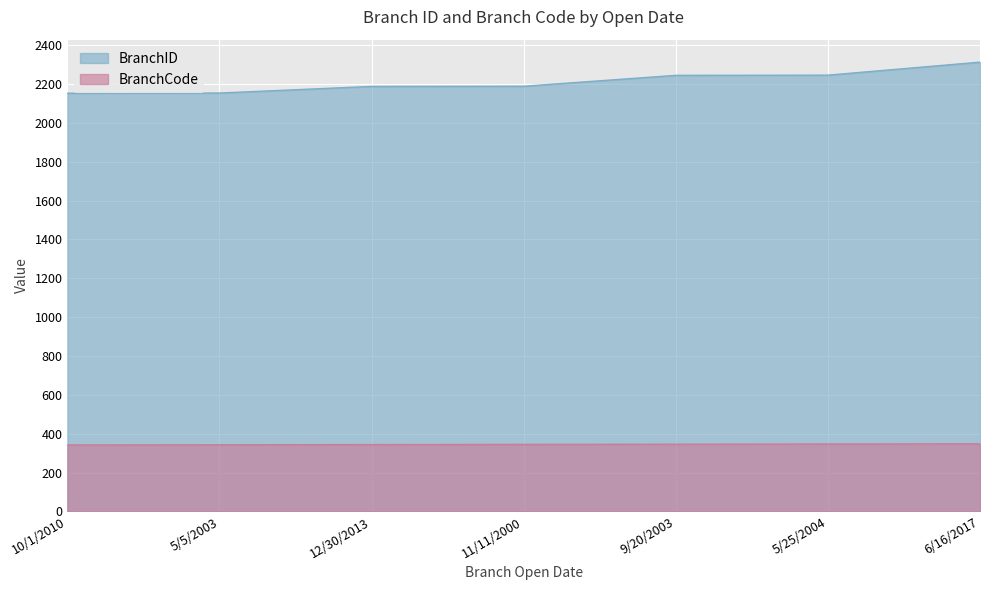

True or false: BranchCode has a value of 226 at 12/30/2013.

False